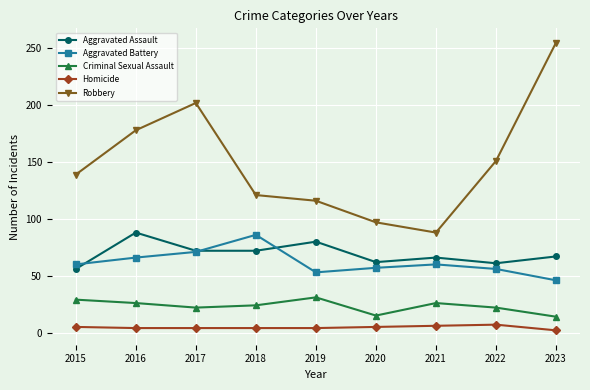

Where is the first local maximum for Robbery?

2017